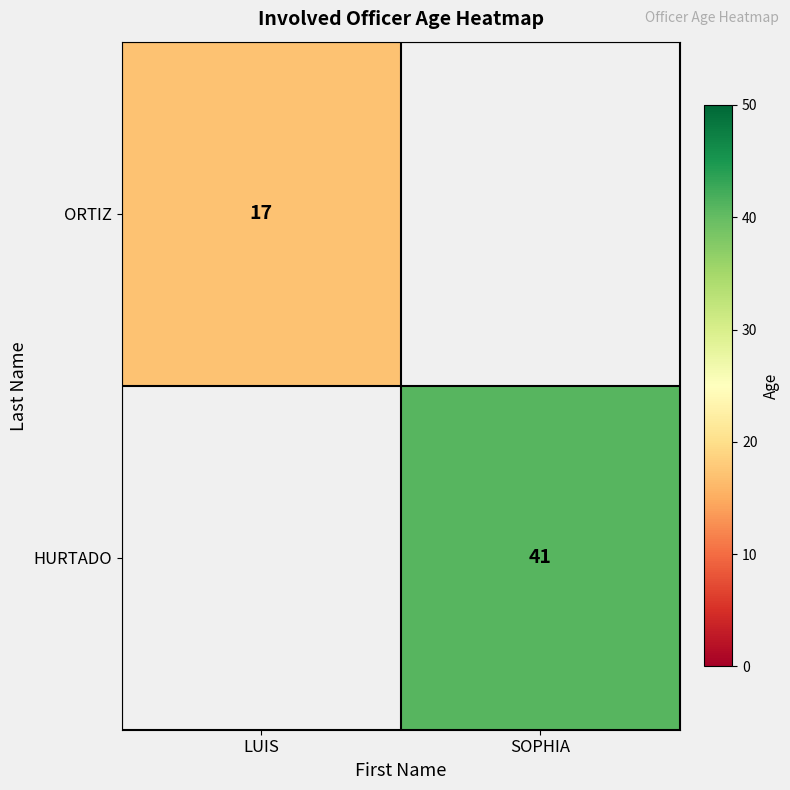

The value of ORTIZ at LUIS is 9. True or false?

False